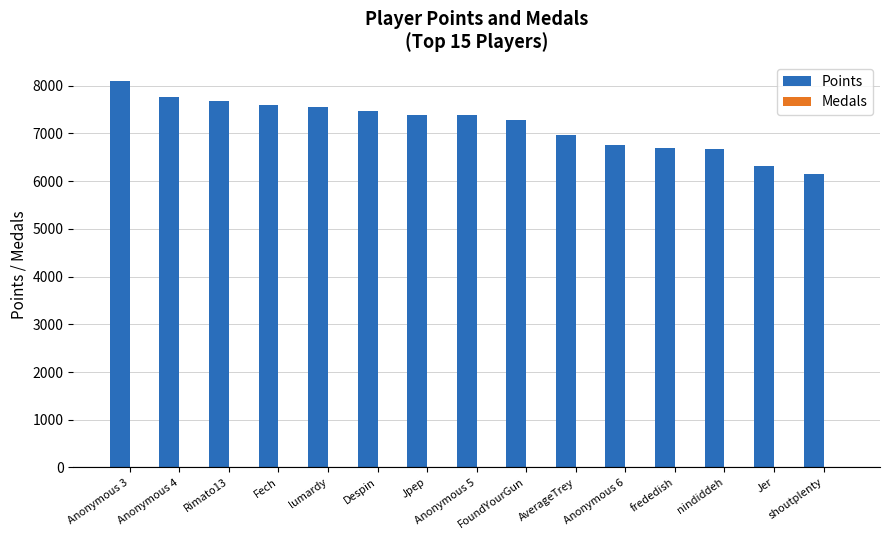

What is the maximum value shown in the chart?

8092